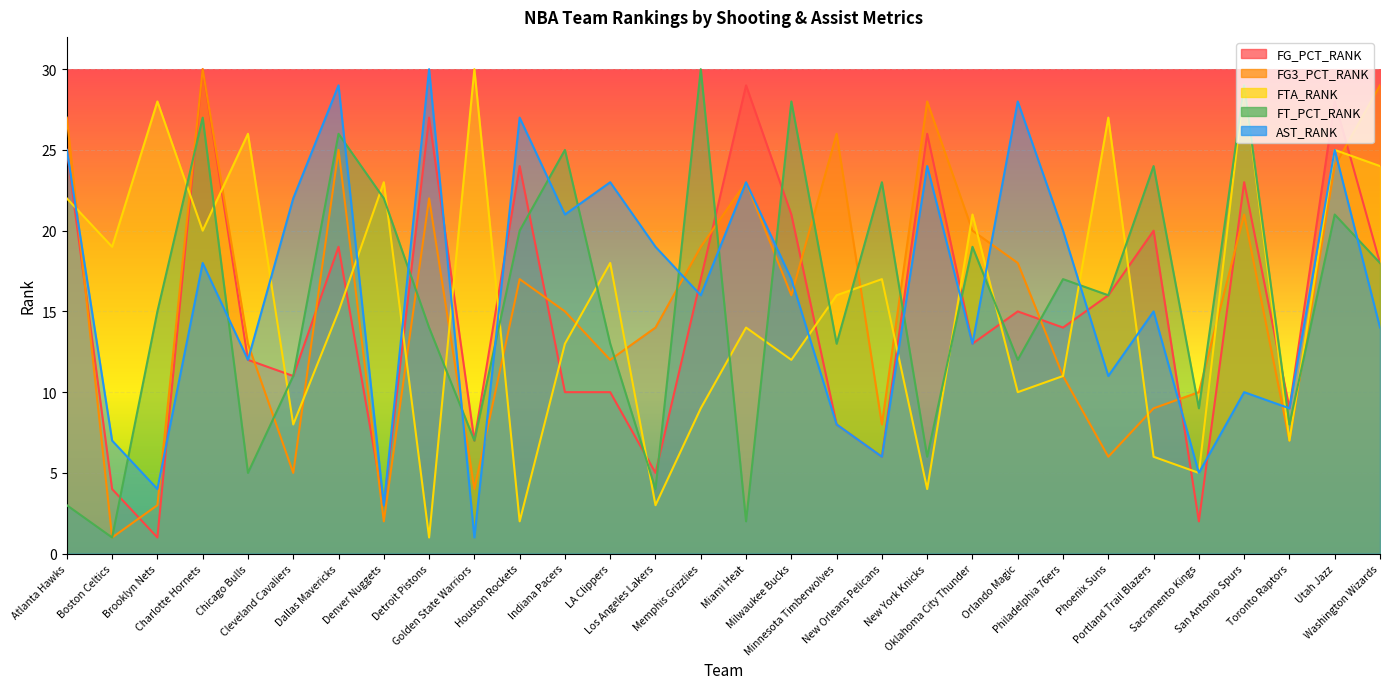

In FTA_RANK, how many points are higher than both neighbors (excluding endpoints)?

11